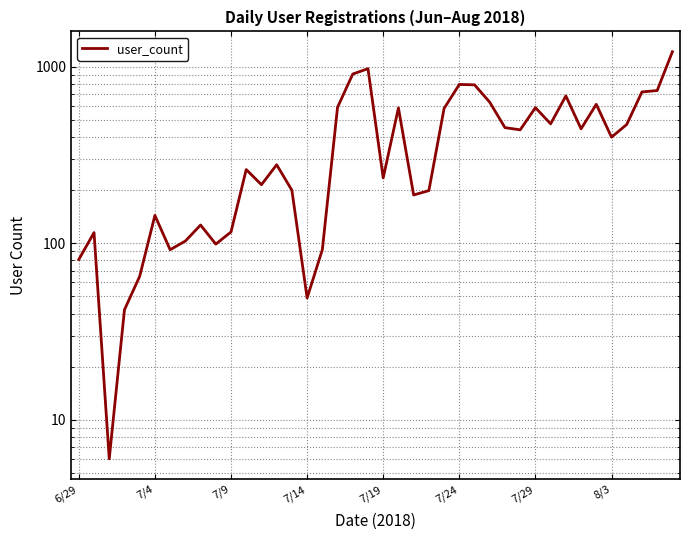

Is it true that the value at 34 is 370?

False